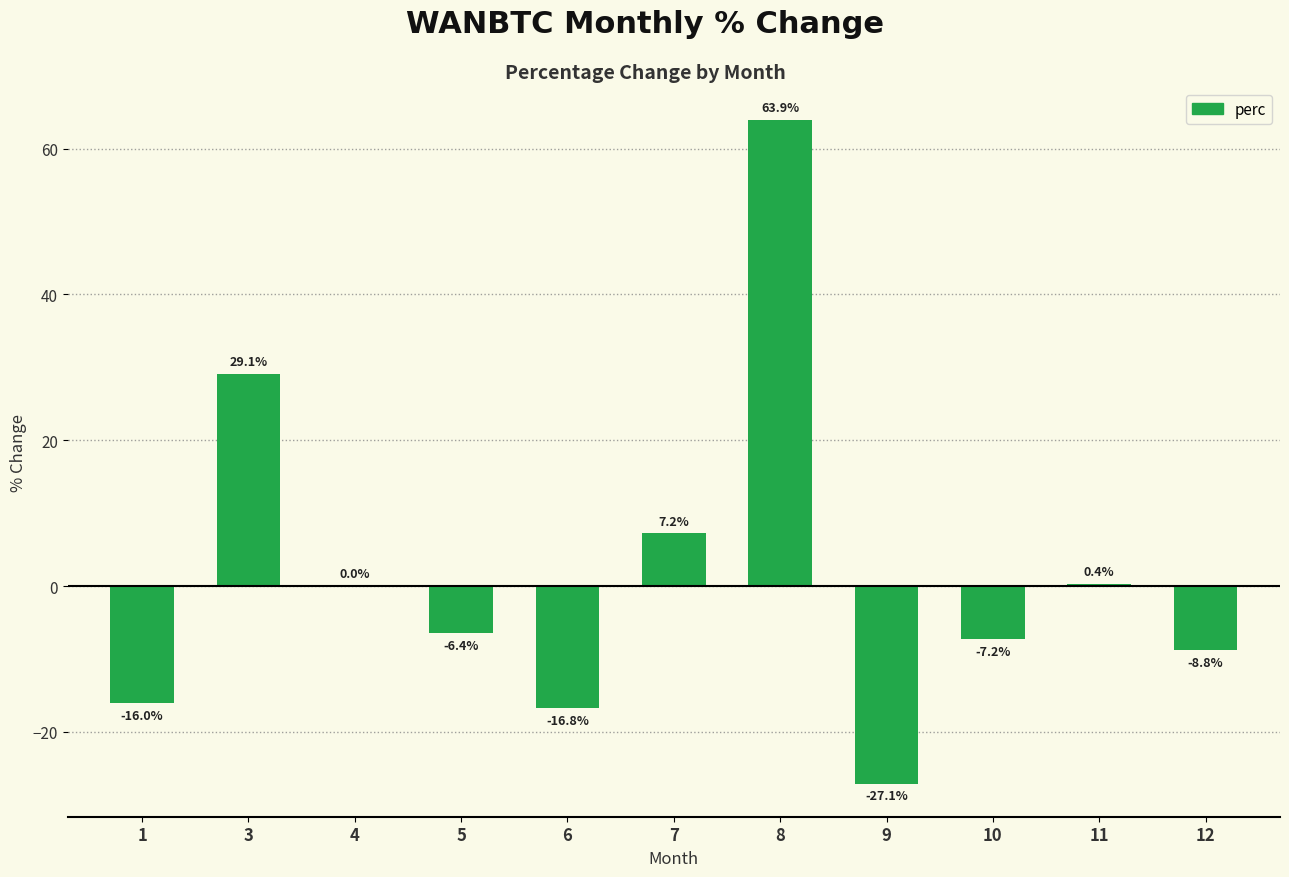

Reading left to right, what are all the values shown in this chart?

1=-16.0	3=29.1	4=0.0	5=-6.4	6=-16.8	7=7.2	8=63.9	9=-27.1	10=-7.2	11=0.4	12=-8.8